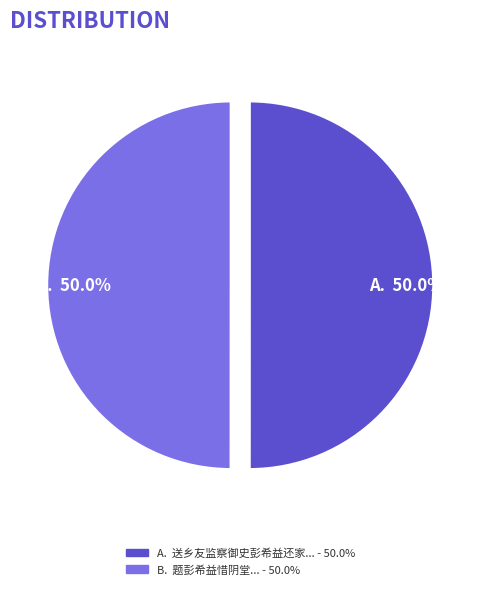

Combined, what portion of the pie is A. 50.0% and B. 50.0%?

100.0%